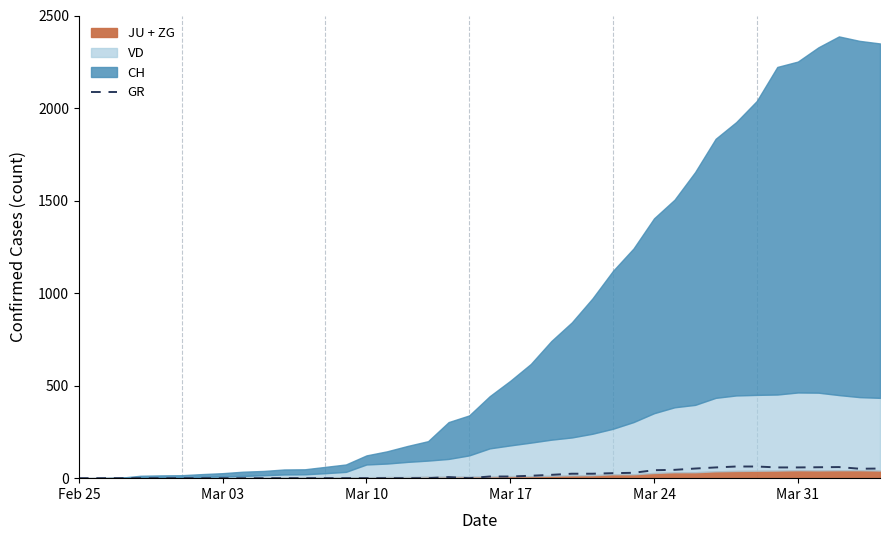

How many lines are shown in the chart?

1